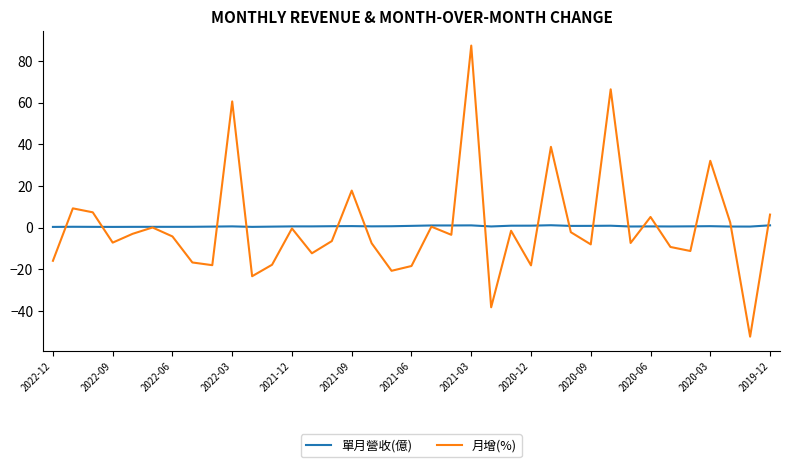

Rank the series by their maximum value, from lowest to highest.

單月營收(億), 月增(%)